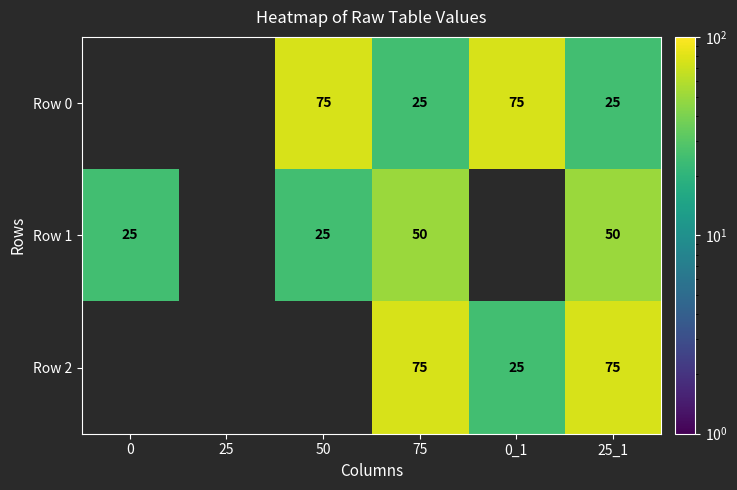

How many data points does each series have?

6